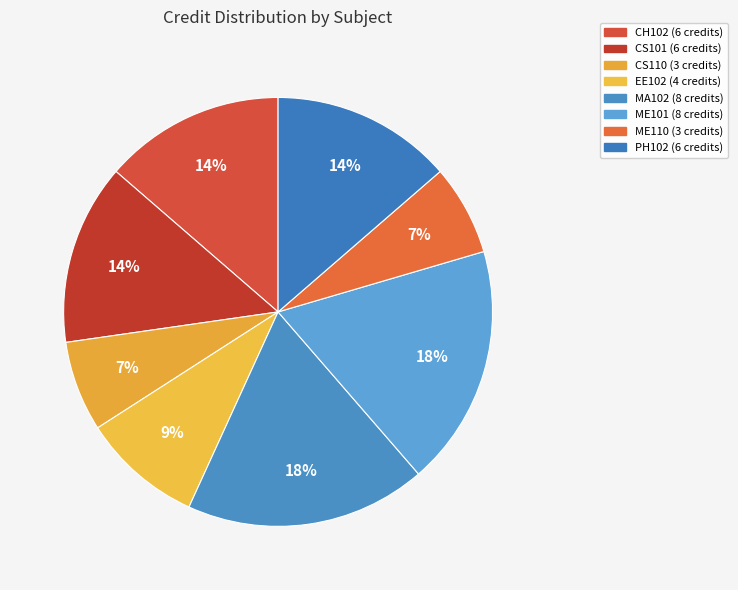

What is the largest slice in the pie chart?

MA102